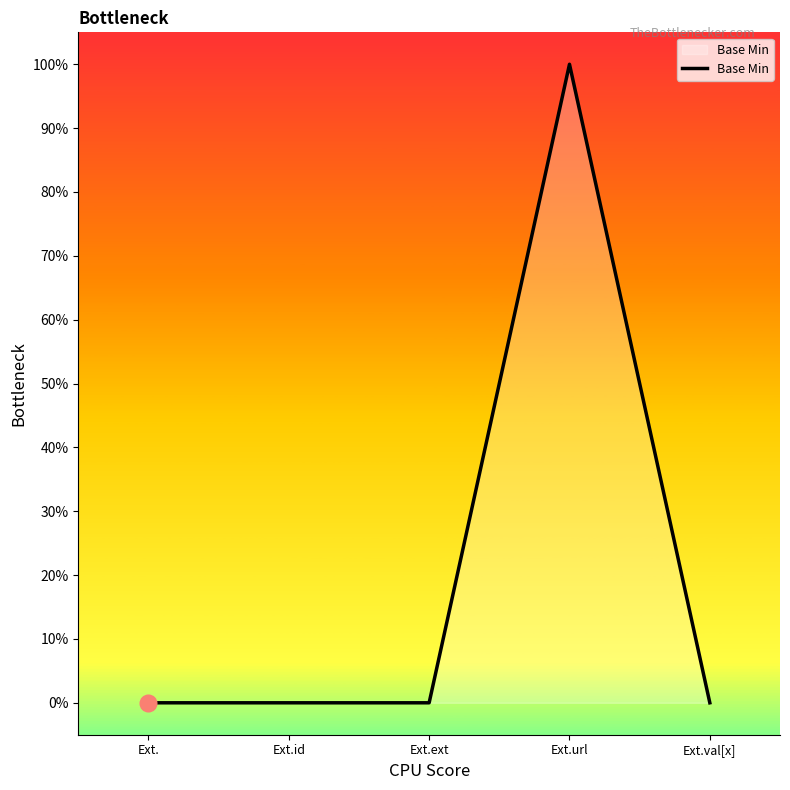

Is this an area chart (filled region under the line)?

Yes